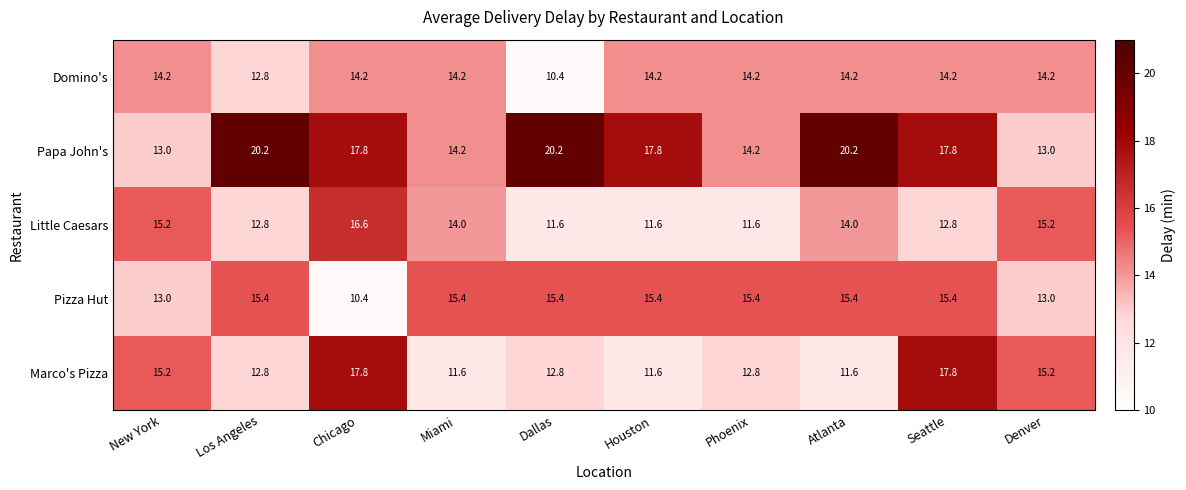

True or false: Papa John's has a value of 19.8 at Phoenix.

False